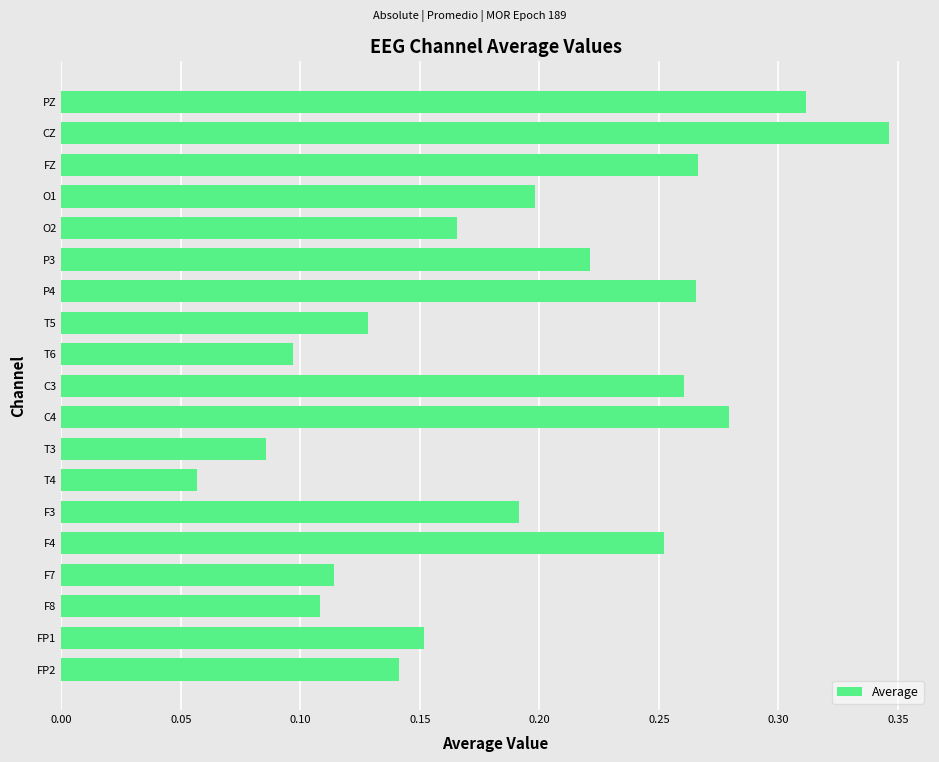

What is the sum of all values?

3.6